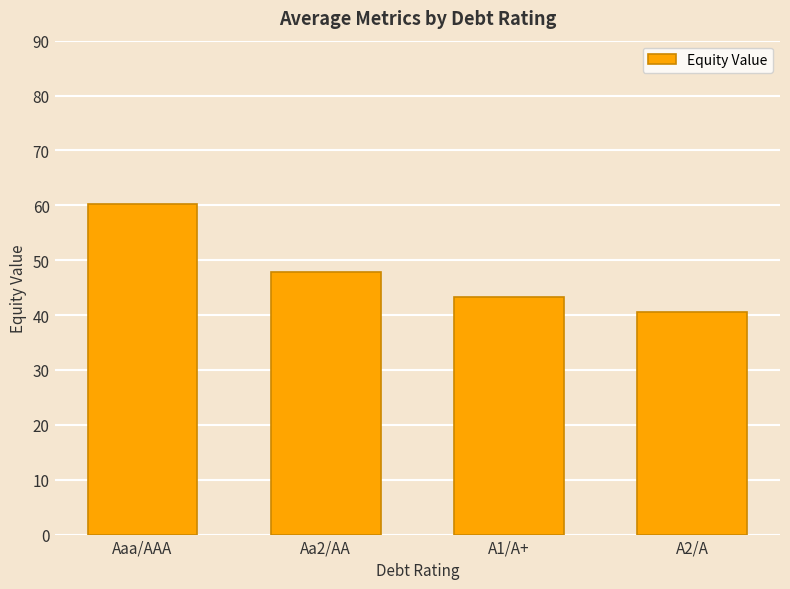

Reading left to right, transcribe all the data shown in this chart.

Aaa/AAA=60.2	Aa2/AA=47.8	A1/A+=43.3	A2/A=40.6